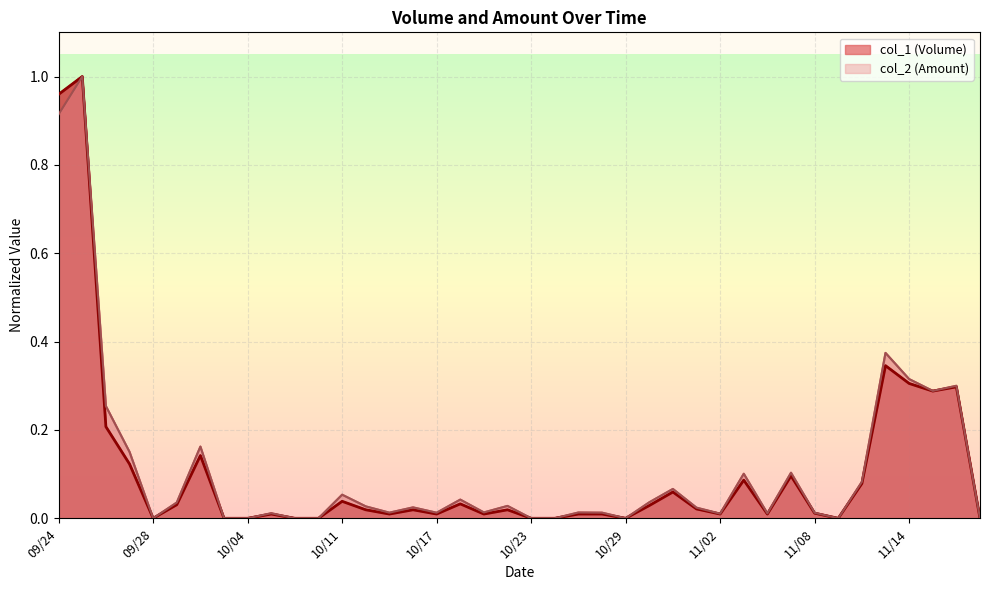

True or false: col_1 (Volume) and col_2 (Amount) cross at least once.

False